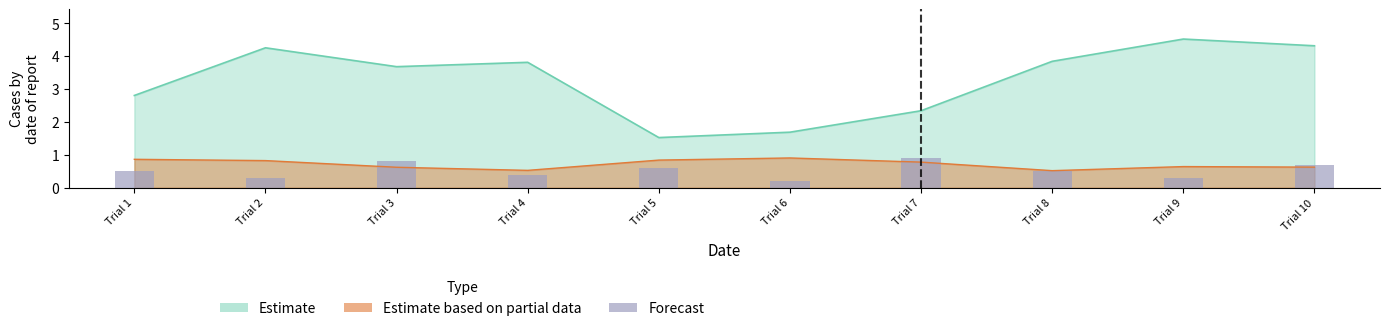

Which category has the highest value across all series?

Trial 7